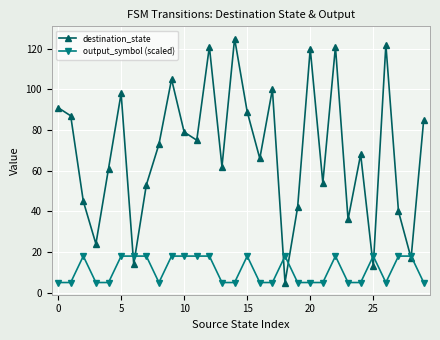

At how many categories does at least one series exceed 33?

25